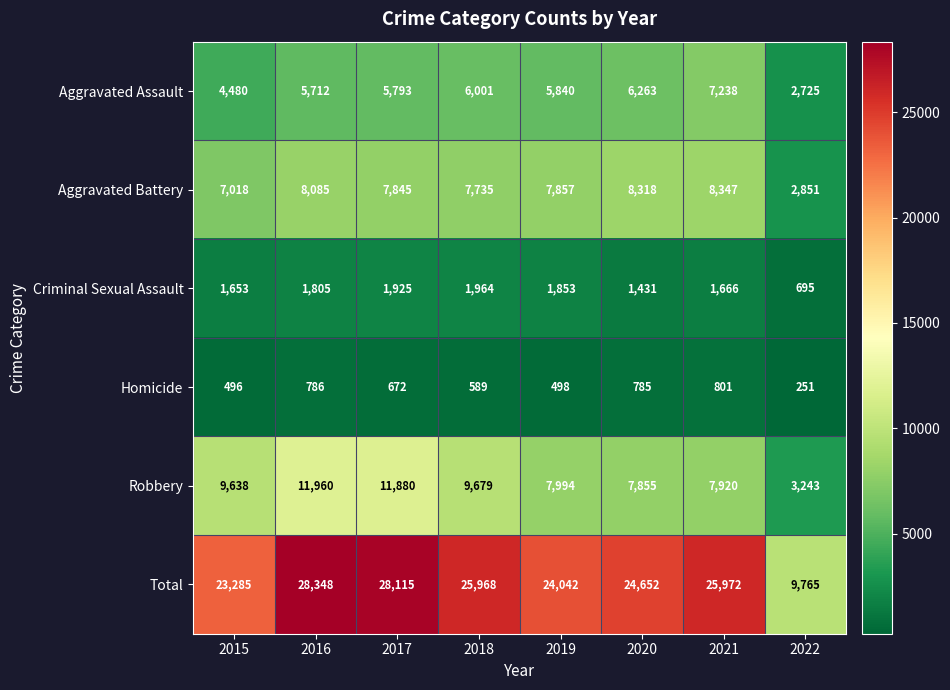

What is the difference between the Total values at 2021 and 2020?

1320